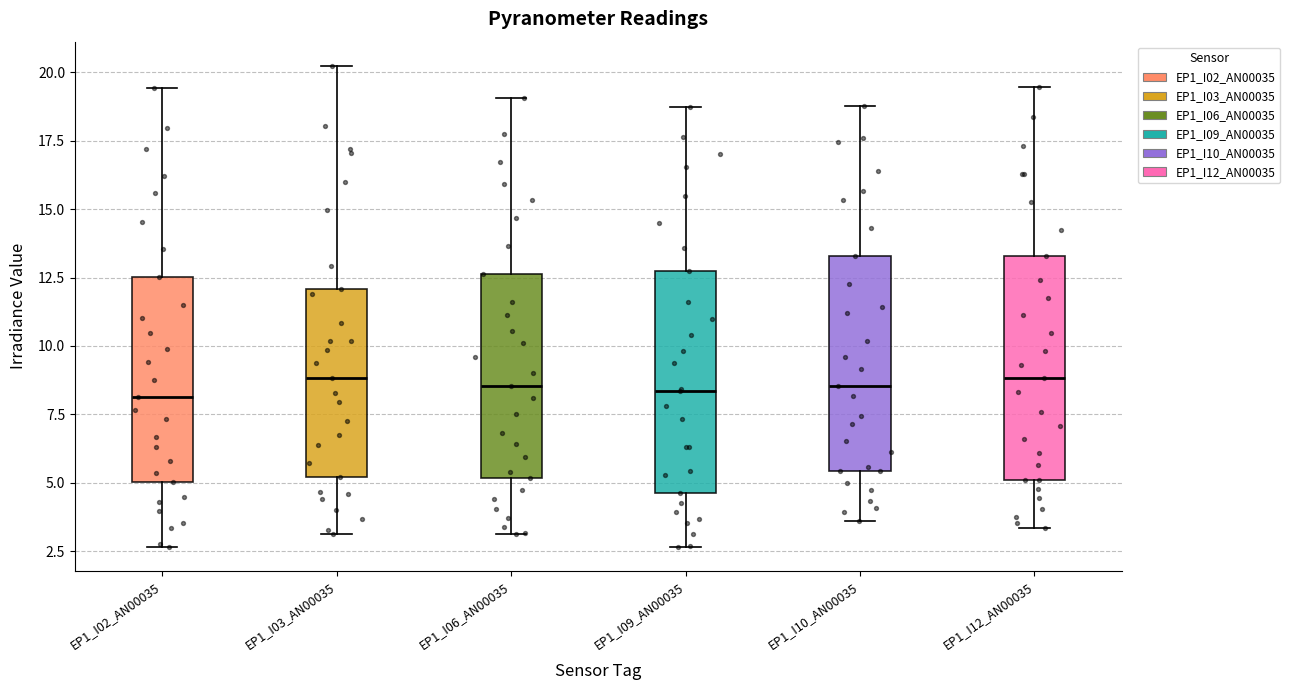

Where does the upper whisker of the box for EP1_I03_AN00035 end on the y-axis? The values are not printed on the chart, so give them approximately, as read against the axis.

20.0